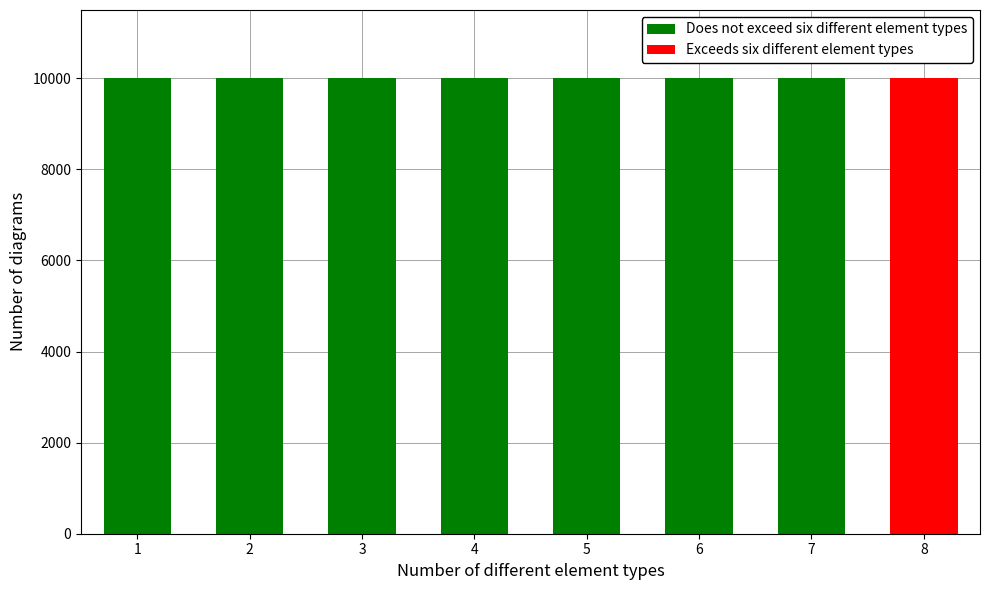

Does the chart contain any negative values?

No